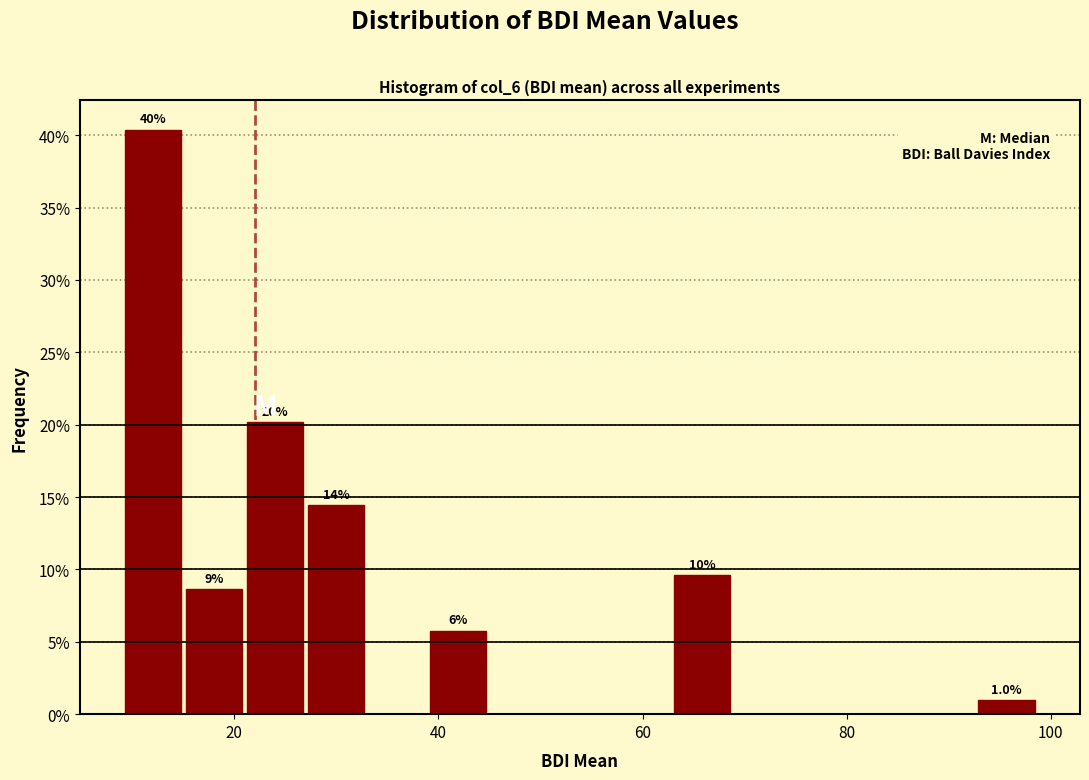

Around what value on the x-axis is the tallest bar? Give the approximate position of its centre, as read against the axis.

12